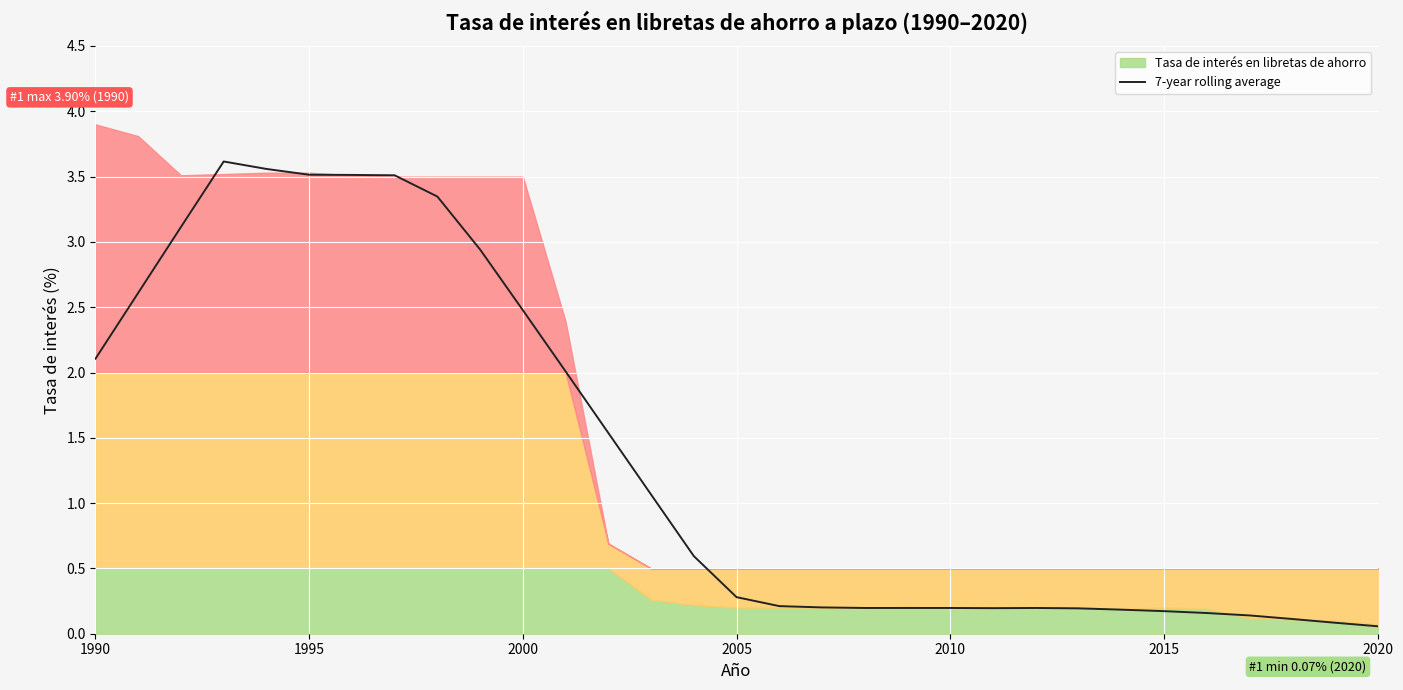

What is the maximum value for 7-year rolling average?

3.6